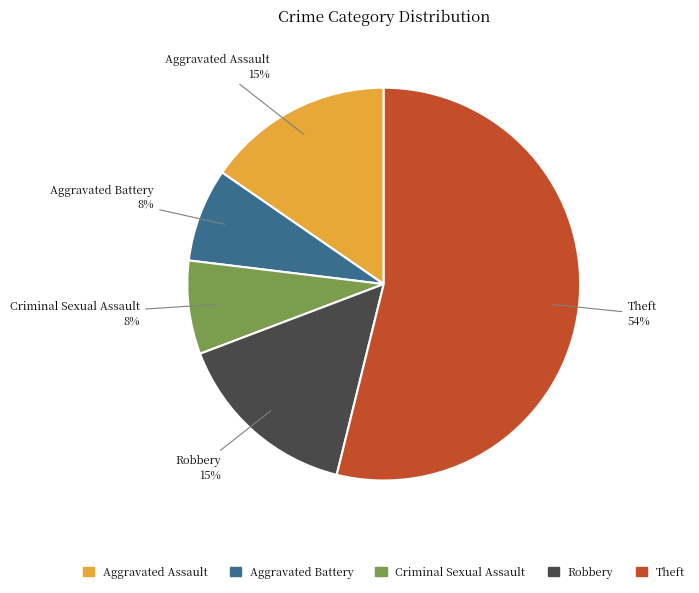

To the nearest percent, what is the combined percentage of Criminal Sexual Assault and Aggravated Assault?

23%